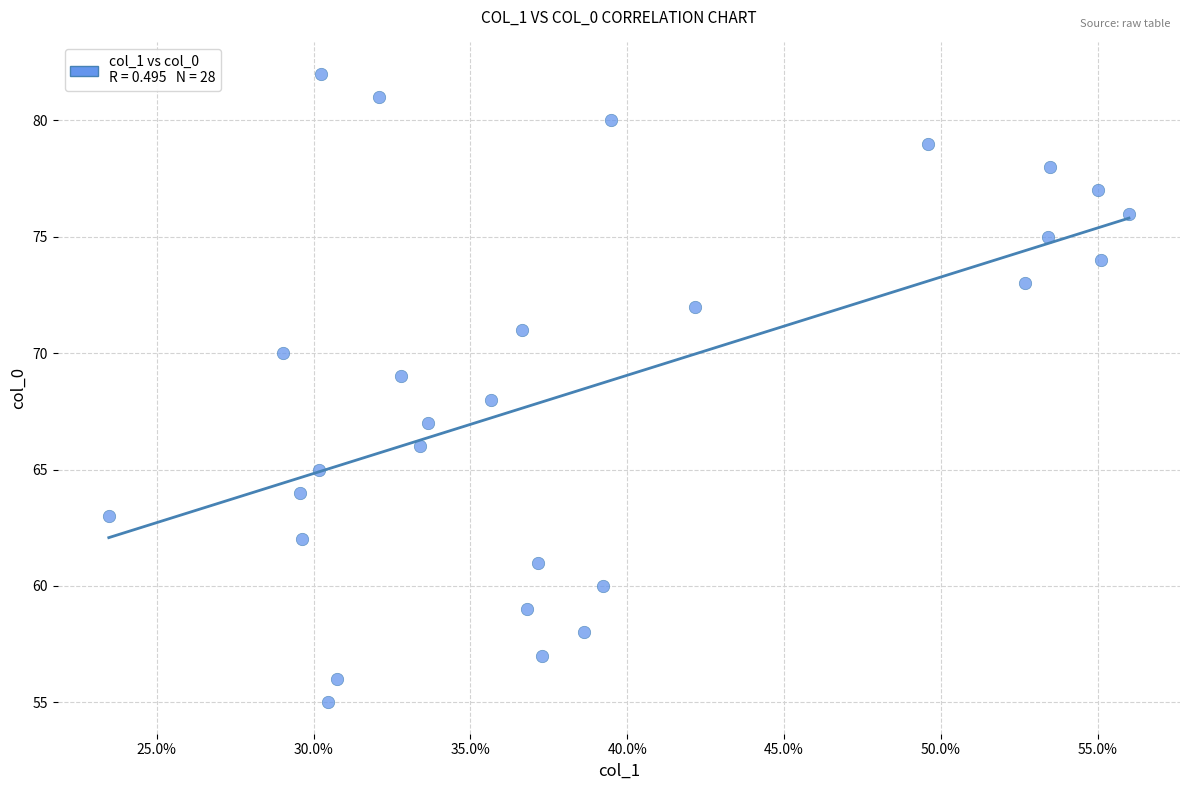

What is the range of Y values (max minus min)?

27